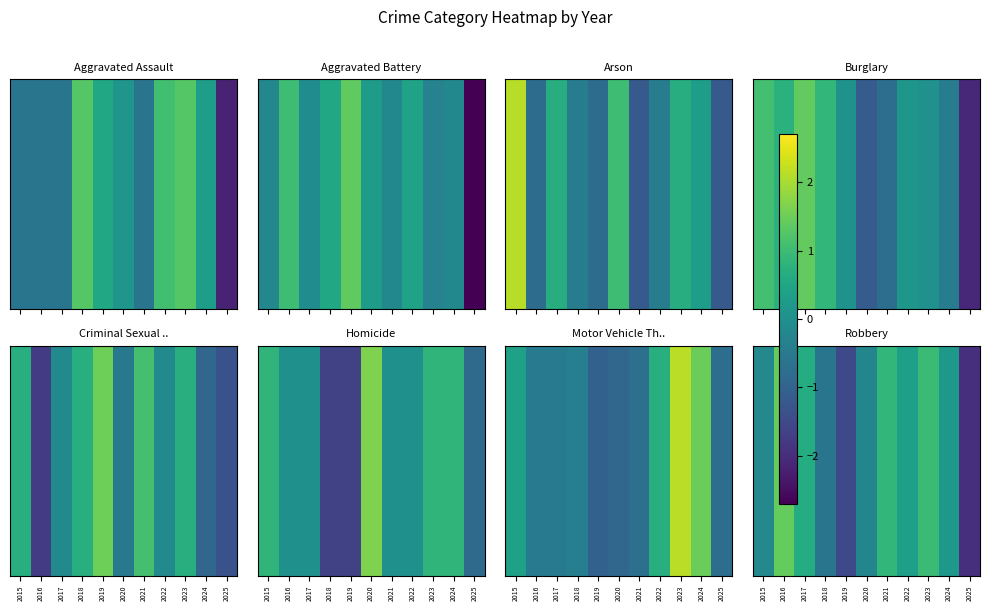

Which category has the lowest value across all series?

2025